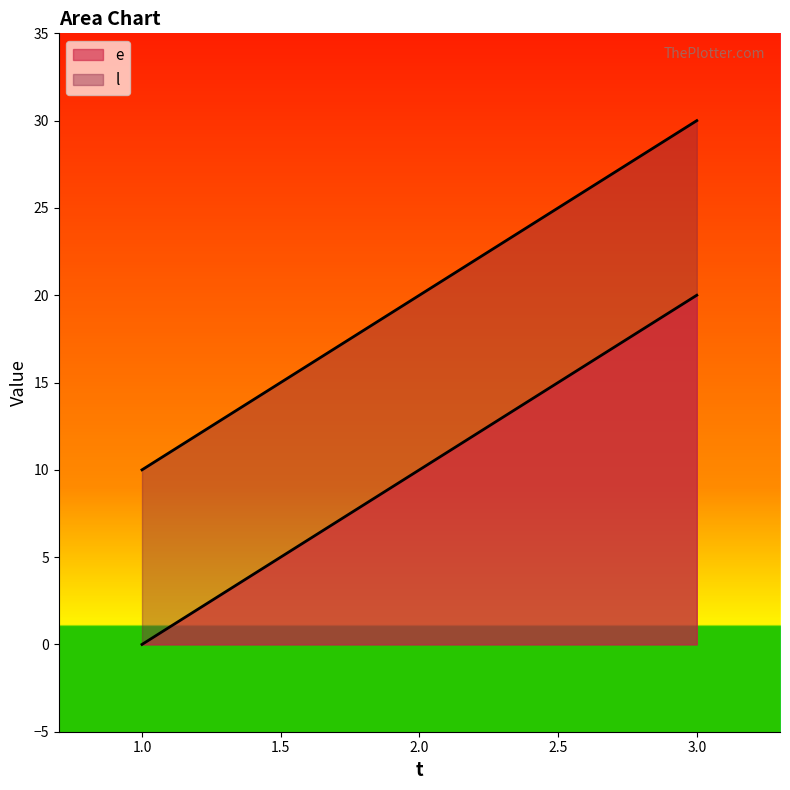

What is the sum of all l values?

60